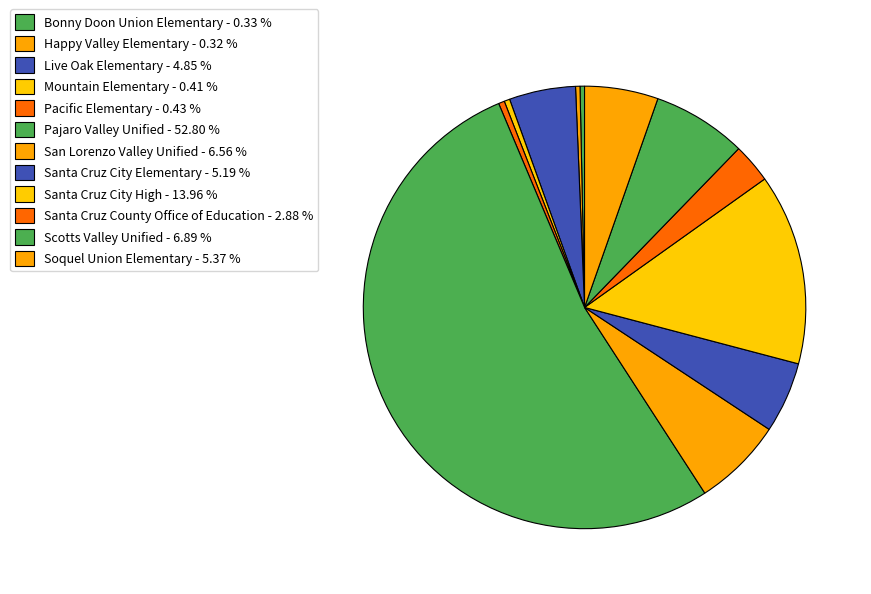

Count the number of slices in the pie.

12